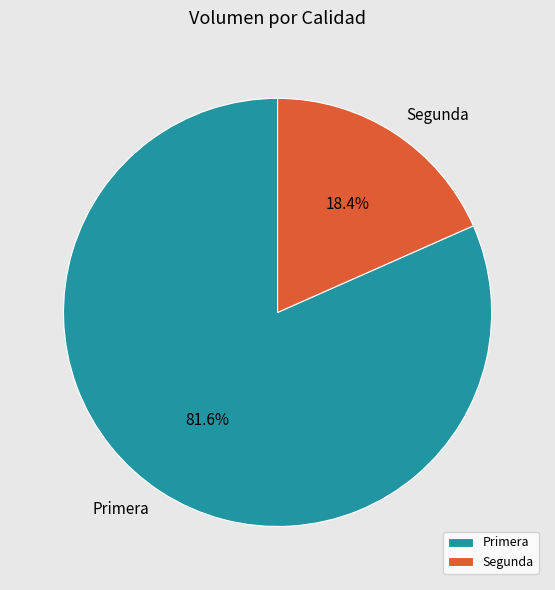

Which slice represents more than half of the pie?

Primera